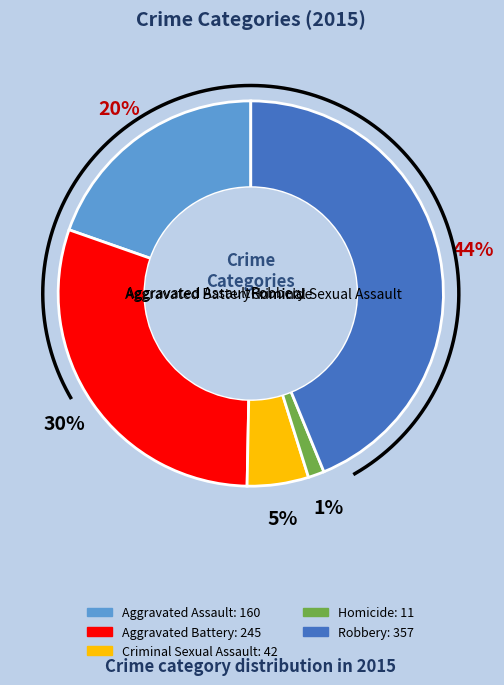

Is it true that Criminal Sexual Assault is 11% of the pie?

False